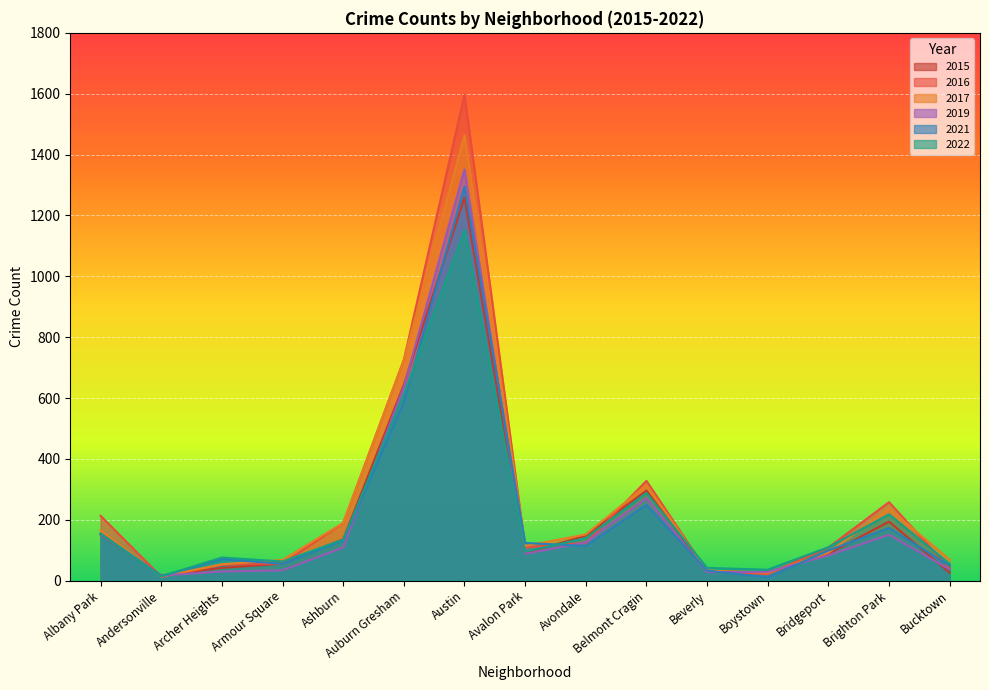

Which category has the lowest value in the 2019 series?

Andersonville